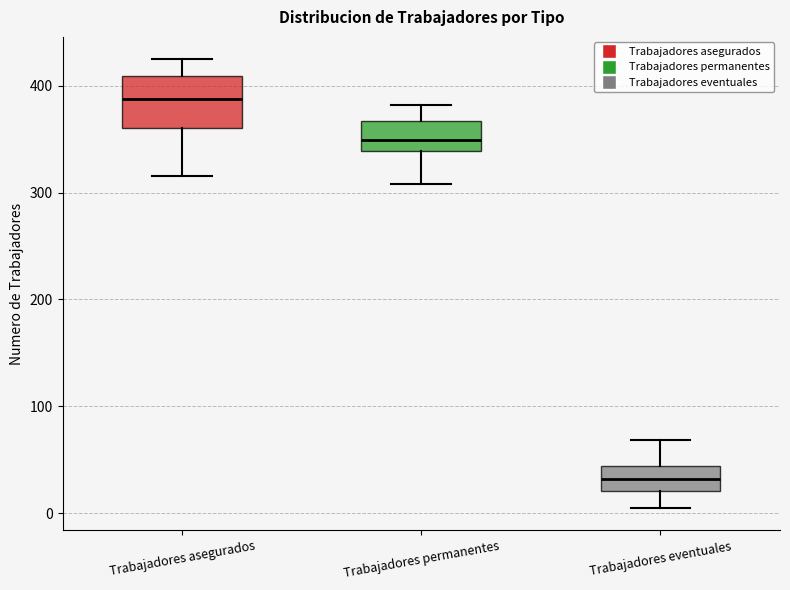

Which box has the highest median line?

Trabajadores asegurados